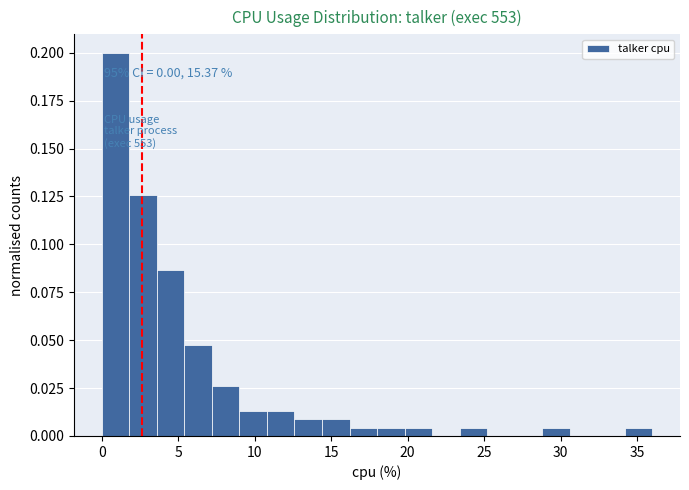

Read against the x-axis, roughly where is the centre of the tallest bar?

1.0